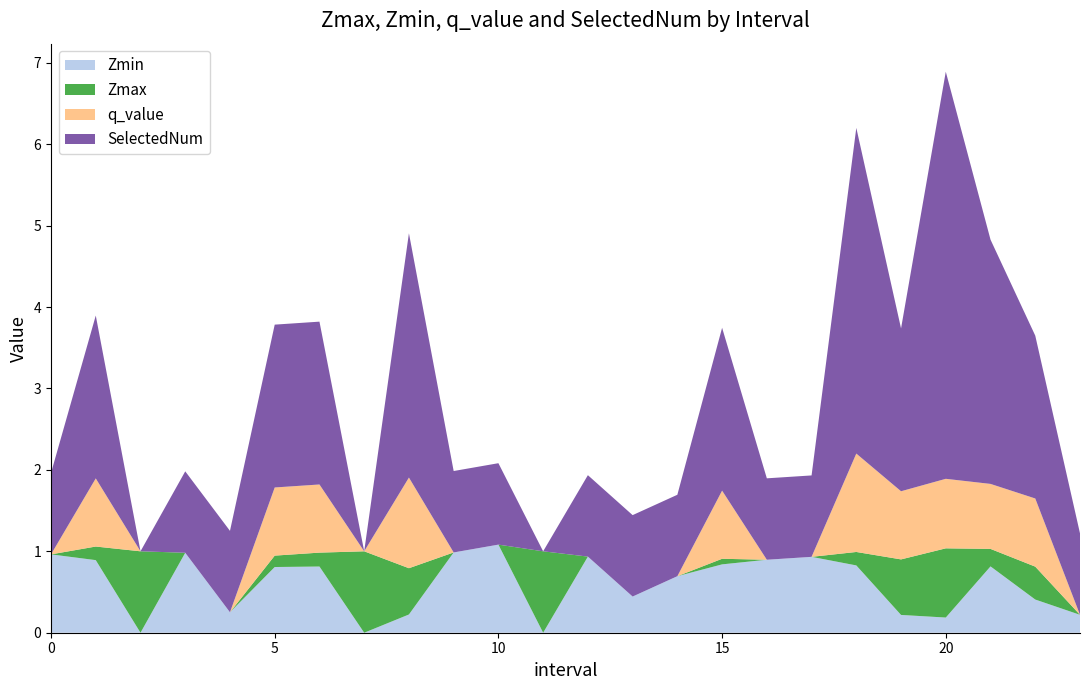

At which category is the sum across all series the highest?

20